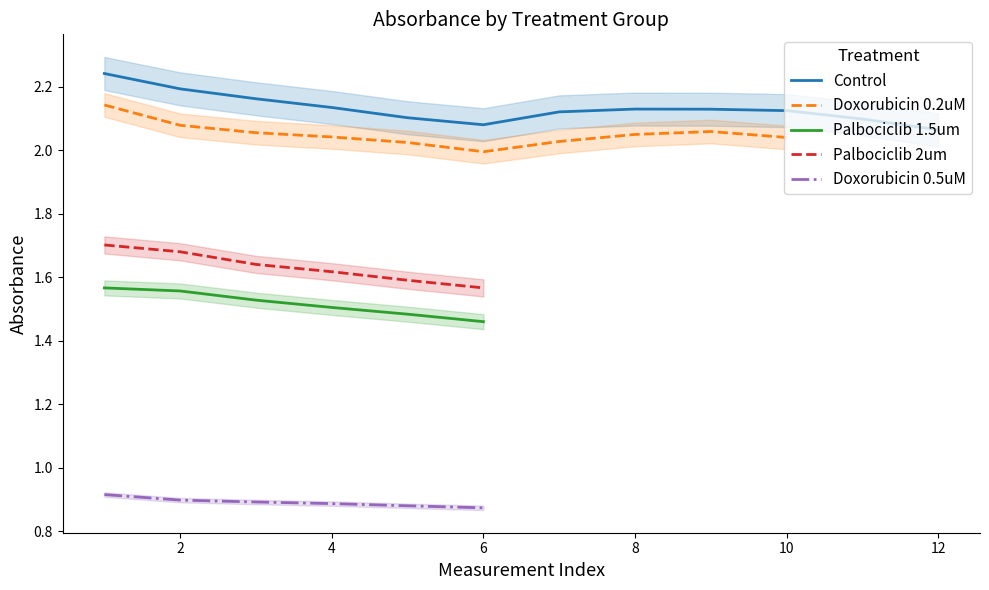

What is the minimum value for Palbociclib 2um?

1.6